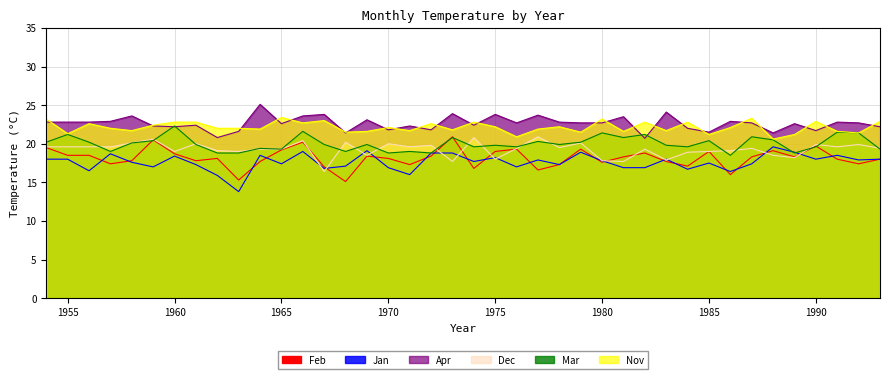

Count the number of categories in the chart.

40